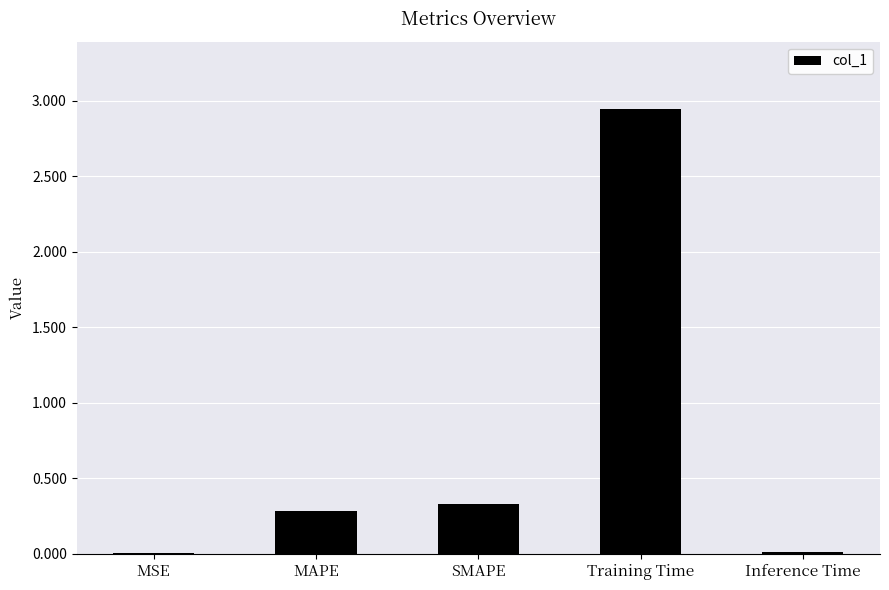

Which category has the highest value across all series?

Training Time